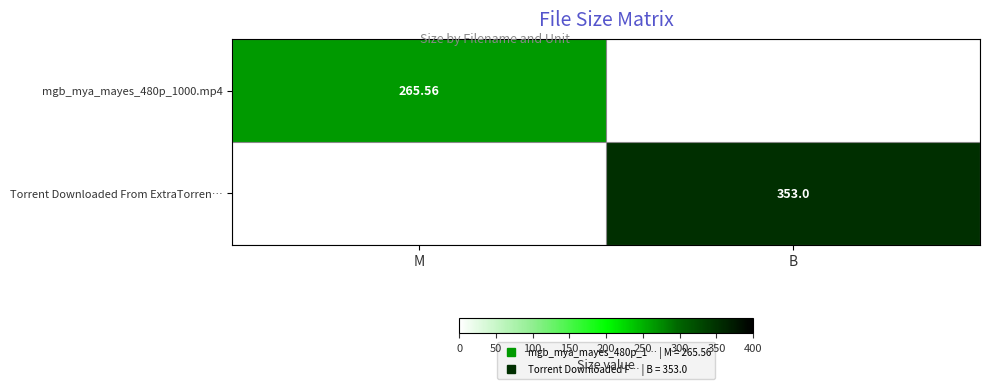

At which category is the sum across all series the highest?

B